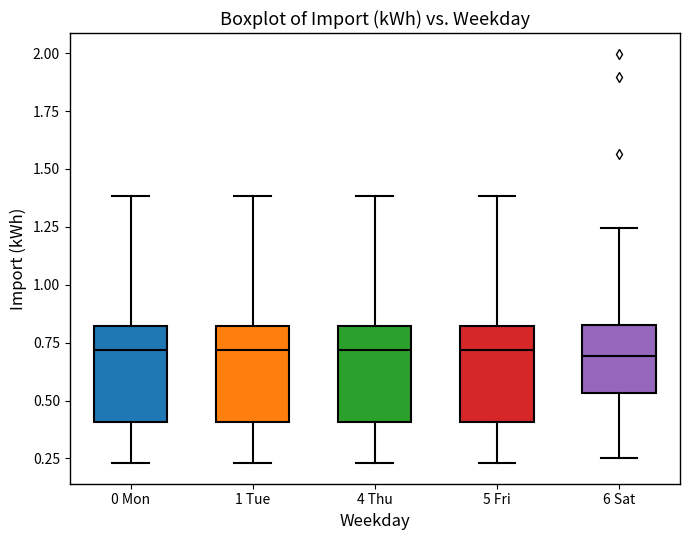

Reading left to right, read every box against the y-axis: the position of its median line, the range the box covers, and the ends of its whiskers. The values are not printed on the chart, so give them approximately, as read against the axis.

0 Mon: median 0.70, box 0.40 to 0.80, whiskers 0.25 to 1.40
1 Tue: median 0.70, box 0.40 to 0.80, whiskers 0.25 to 1.40
4 Thu: median 0.70, box 0.40 to 0.80, whiskers 0.25 to 1.40
5 Fri: median 0.70, box 0.40 to 0.80, whiskers 0.25 to 1.40
6 Sat: median 0.70, box 0.55 to 0.85, whiskers 0.25 to 1.25